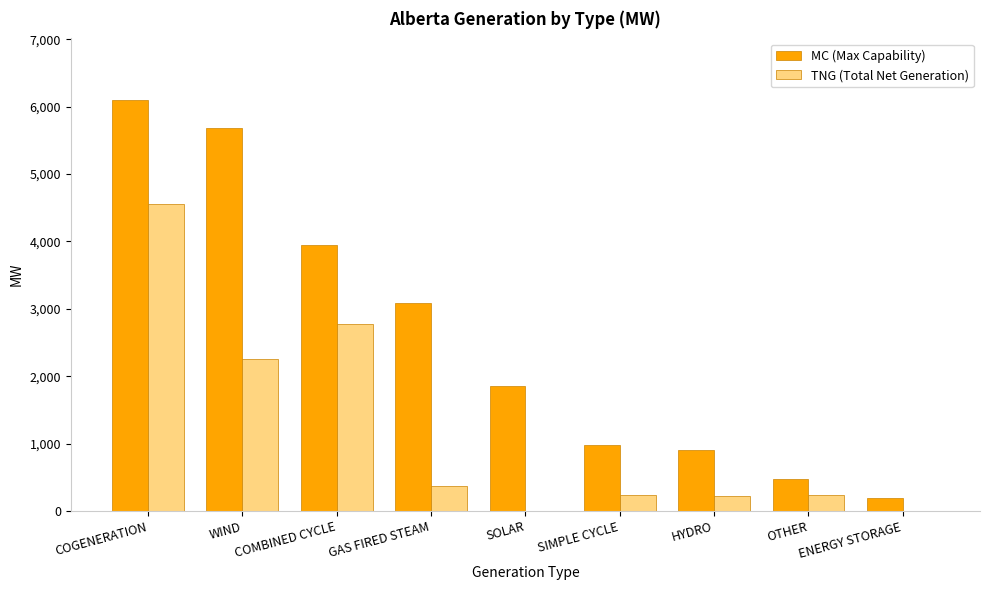

At which category is the sum across all series the highest?

COGENERATION